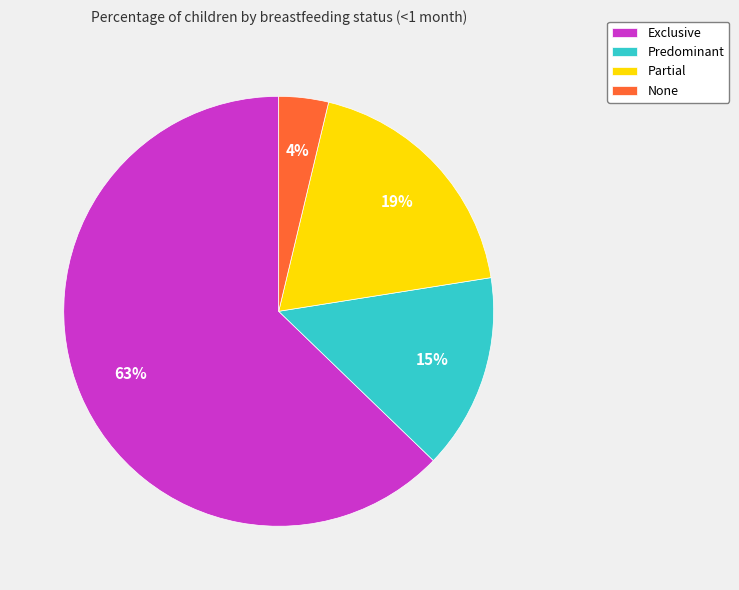

Is there any slice that represents more than half of the pie?

Yes